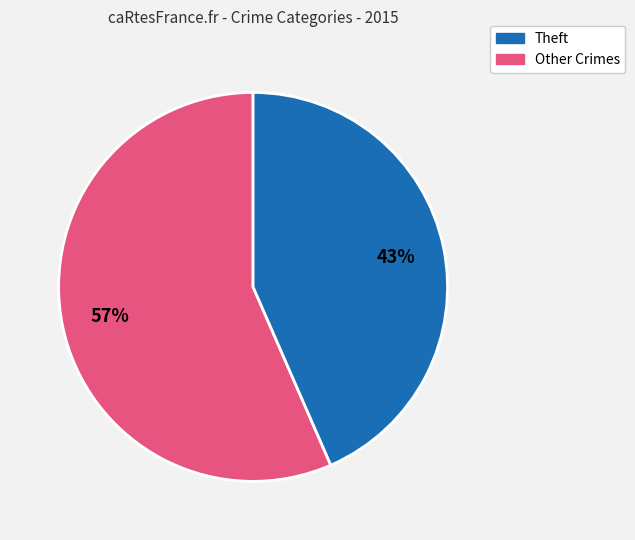

How many segments does this pie chart have?

2